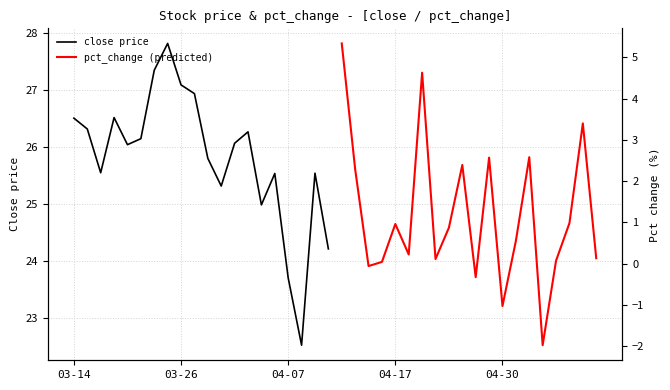

What is the highest value of the pct_change (predicted) series?

5.3